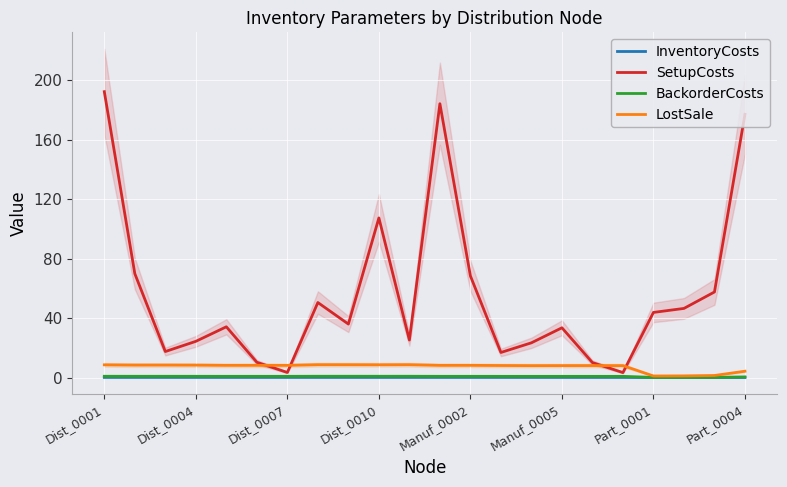

Which series has the widest spread of values?

SetupCosts